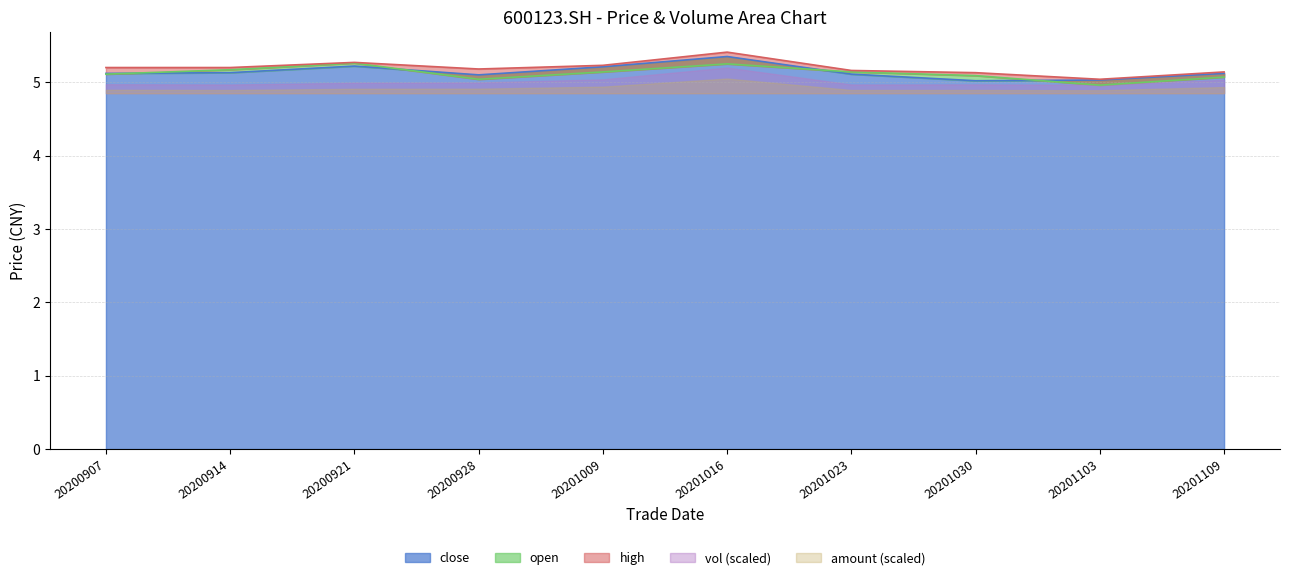

True or false: close and high cross at least once.

False